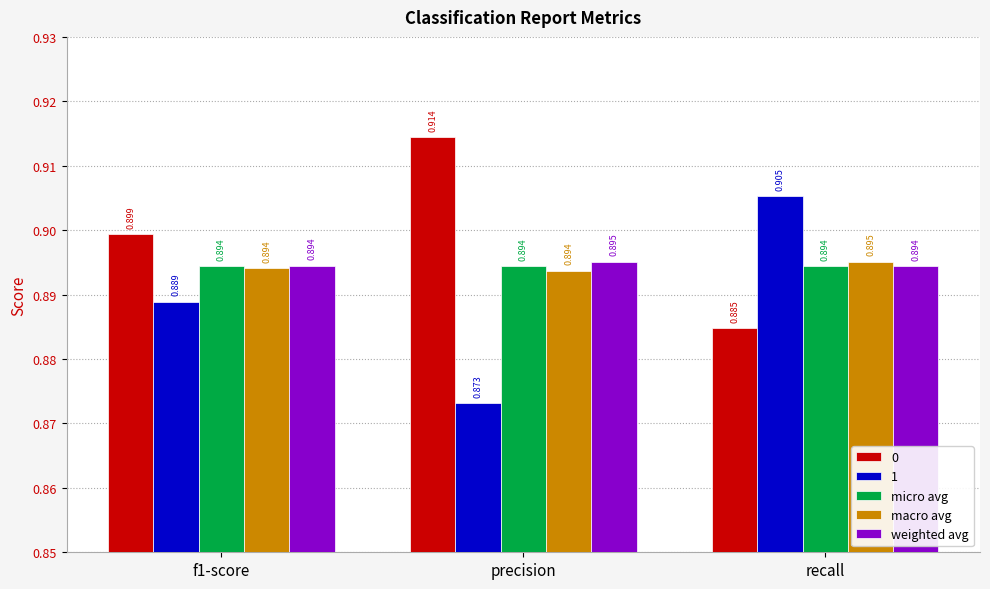

What is the label of the 2nd bar from the right?

precision